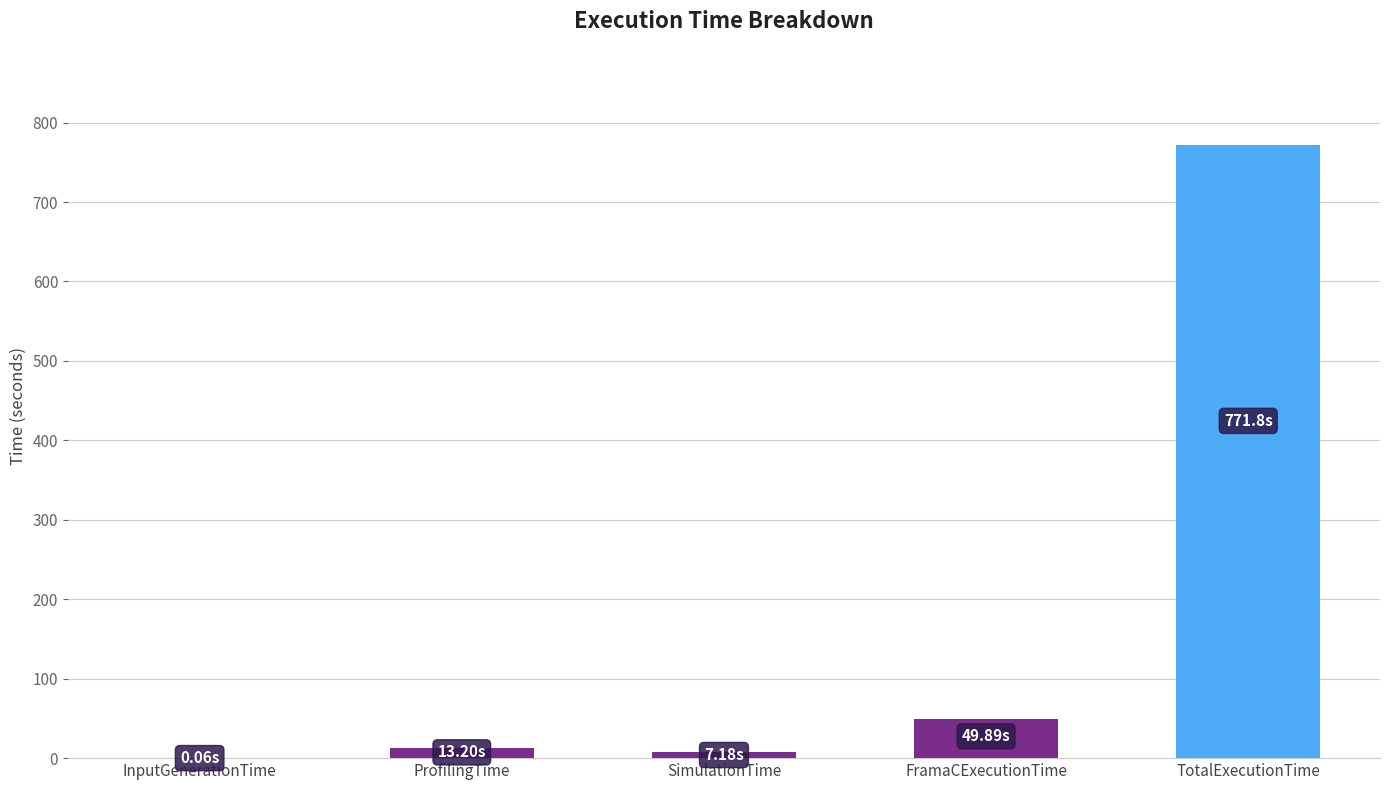

At which label is the value closest to 385?

FramaCExecutionTime